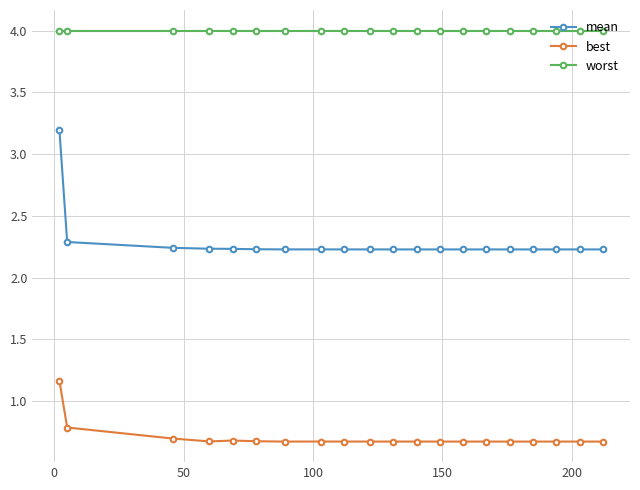

True or false: mean and best intersect in this chart.

False